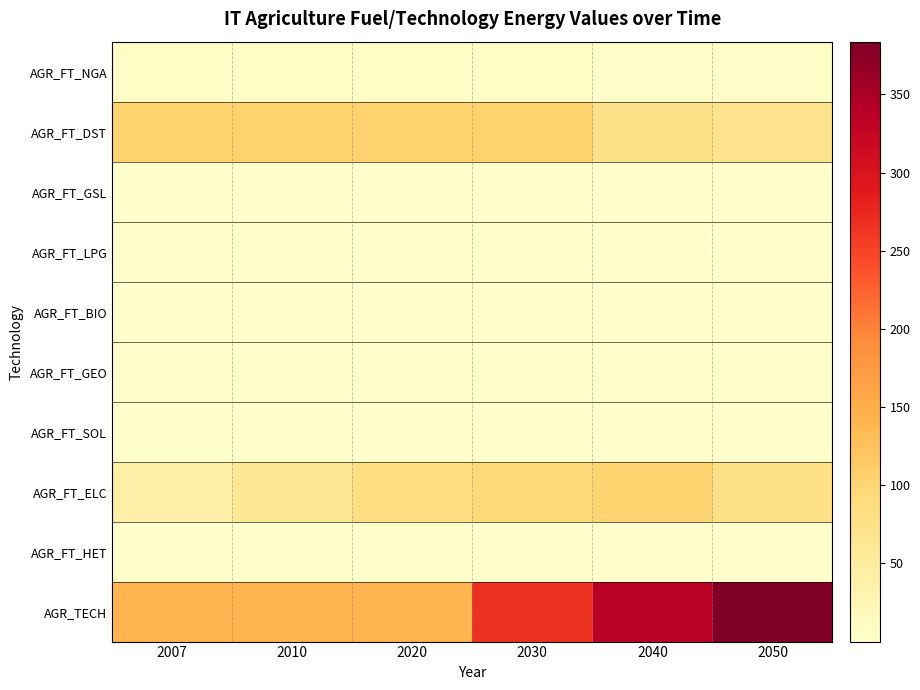

Reading right to left, extract all data points from this chart.

AGR_FT_NGA: 2050=5.8	2040=5.6	2030=6.2	2020=6.2	2010=6.2	2007=6.2
AGR_FT_DST: 2050=70.7	2040=72.5	2030=104.5	2020=104.5	2010=104.5	2007=104.5
AGR_FT_GSL: 2050=0.1	2040=0.4	2030=0.7	2020=0.7	2010=0.7	2007=0.7
AGR_FT_LPG: 2050=1.1	2040=1.8	2030=3.1	2020=3.1	2010=3.1	2007=3.1
AGR_FT_BIO: 2050=1.5	2040=1.4	2030=1.4	2020=1.4	2010=0.1	2007=0.0
AGR_FT_GEO: 2050=1.9	2040=2.0	2030=3.3	2020=3.3	2010=3.3	2007=3.3
AGR_FT_SOL: 2050=0.1	2040=0.1	2030=0.1	2020=0.1	2010=0.0	2007=0.0
AGR_FT_ELC: 2050=77.3	2040=101.1	2030=93.2	2020=82.5	2010=61.2	2007=41.2
AGR_FT_HET: 2050=0.6	2040=0.6	2030=0.6	2020=0.6	2010=0.3	2007=0.2
AGR_TECH: 2050=383.7	2040=336.6	2030=264.3	2020=139.6	2010=139.6	2007=139.6